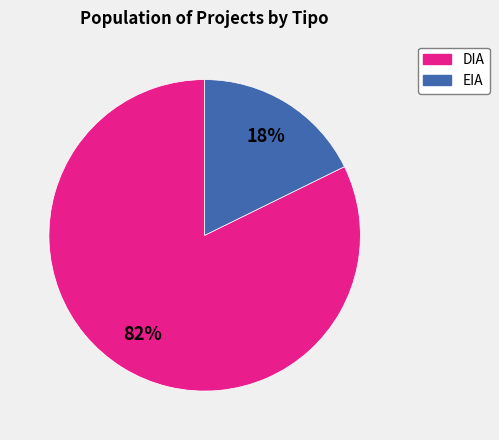

How many slices are in this pie chart?

2